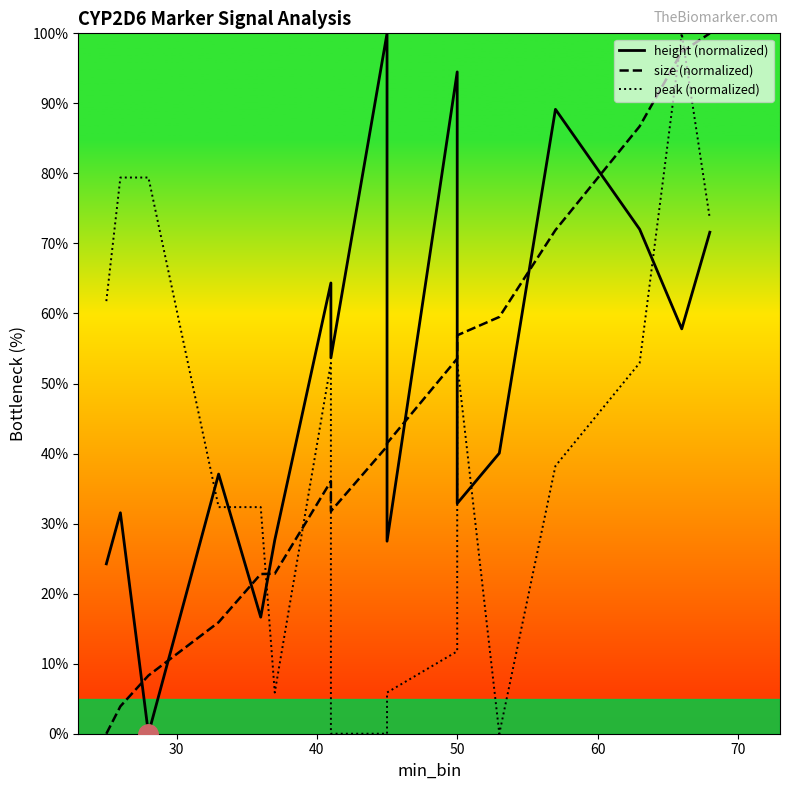

Rank the series by their maximum value, from highest to lowest.

height (normalized), size (normalized), peak (normalized)